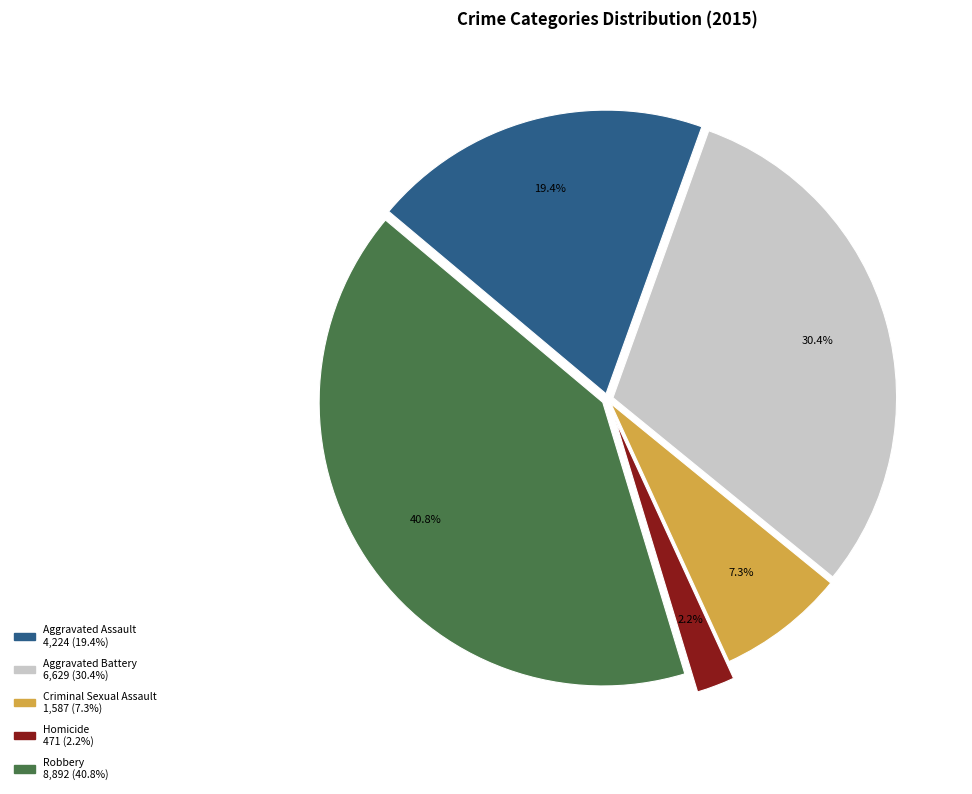

Between Homicide and Criminal Sexual Assault, which is larger?

Criminal Sexual Assault